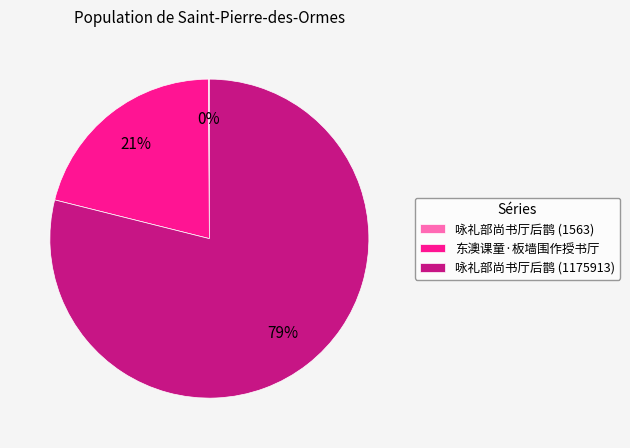

What is the majority slice?

咏礼部尚书厅后鹊 (1175913)